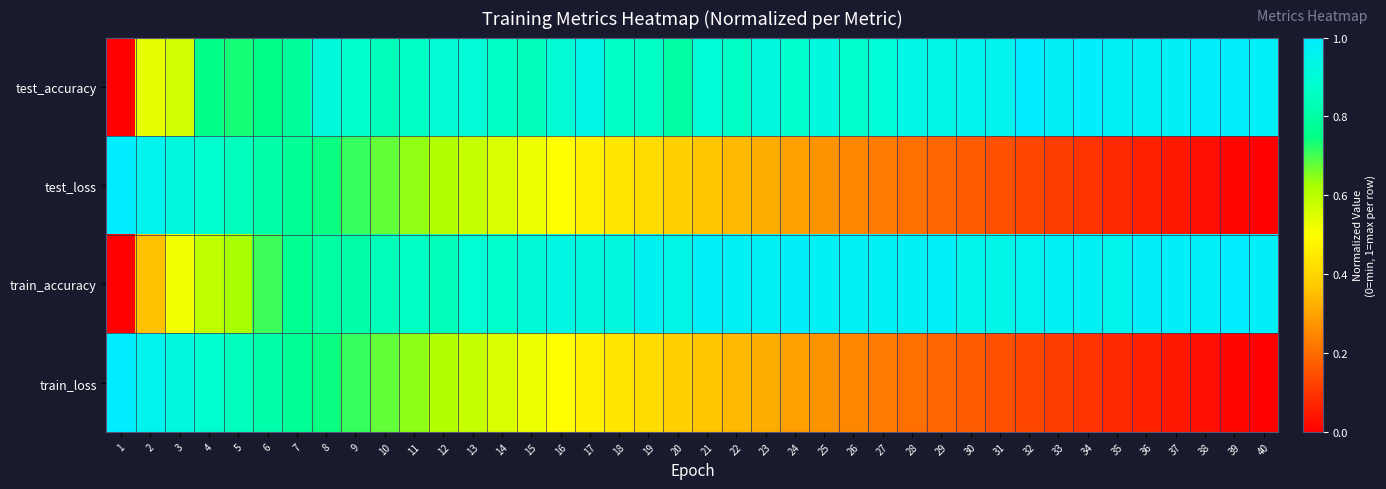

What is the total value across all series at 38?

2.0